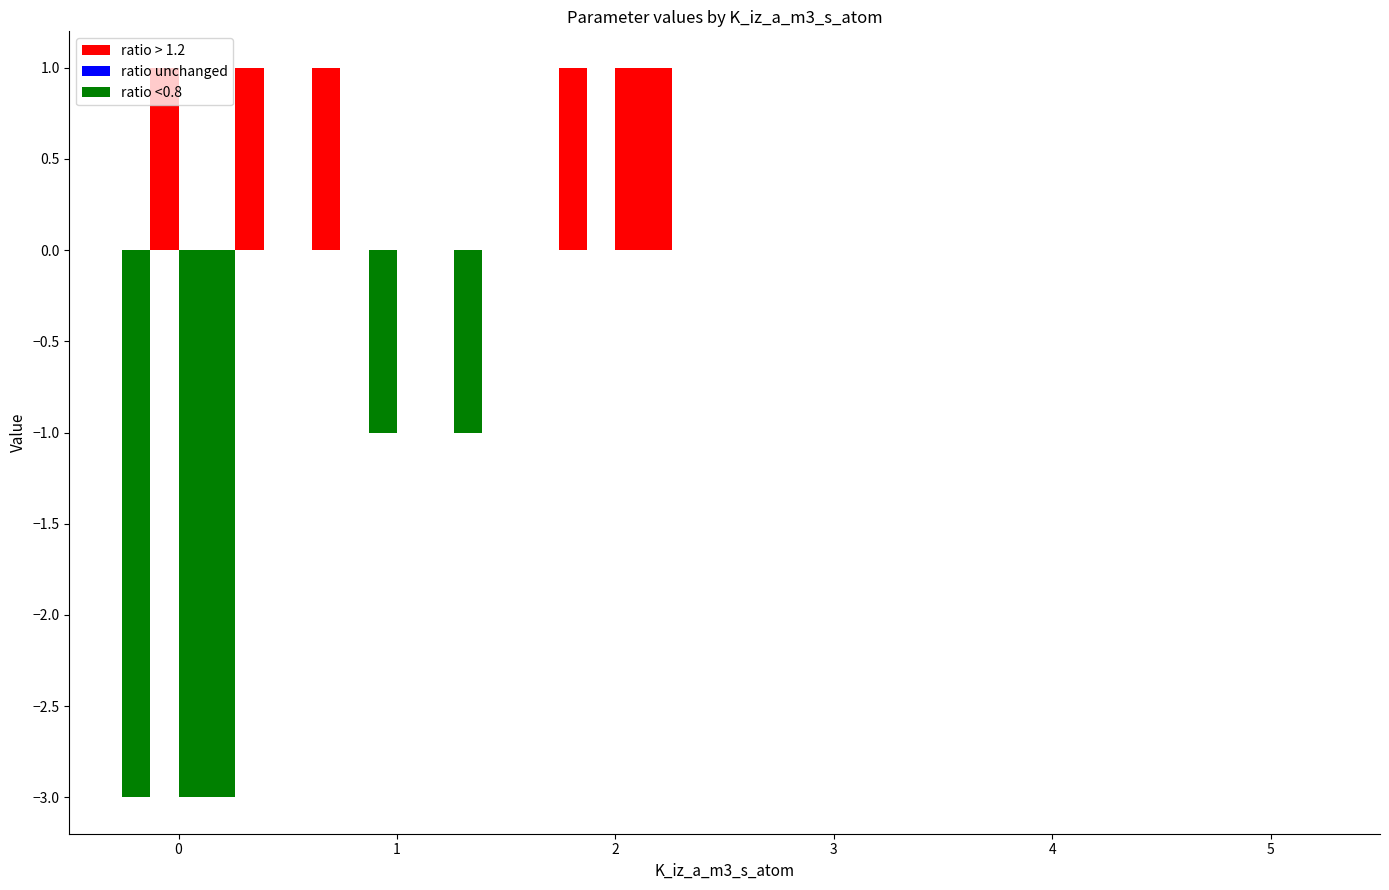

How many data points does each series have?

6